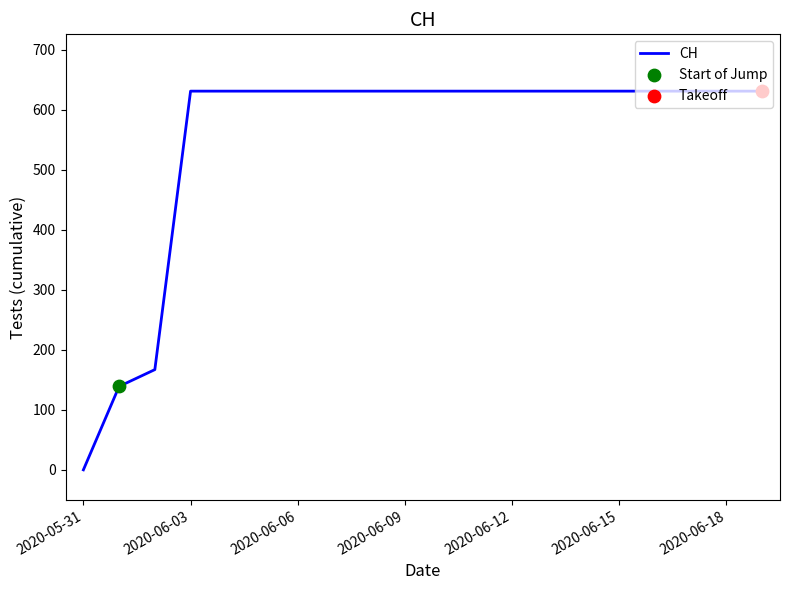

What is the greatest value displayed?

631